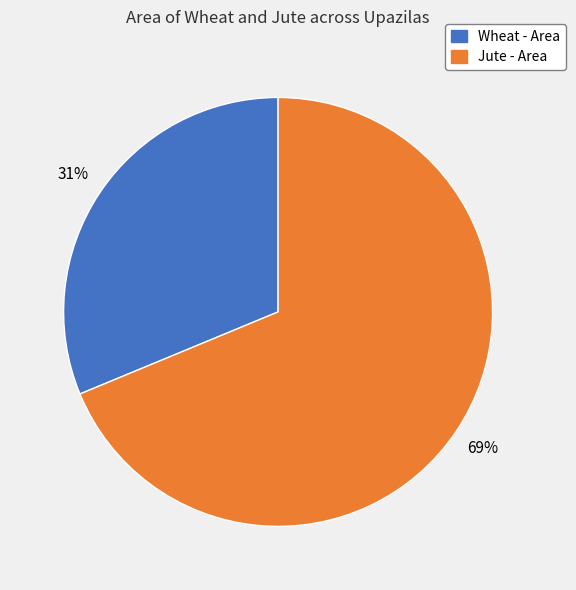

Is there a majority slice in this chart?

Yes